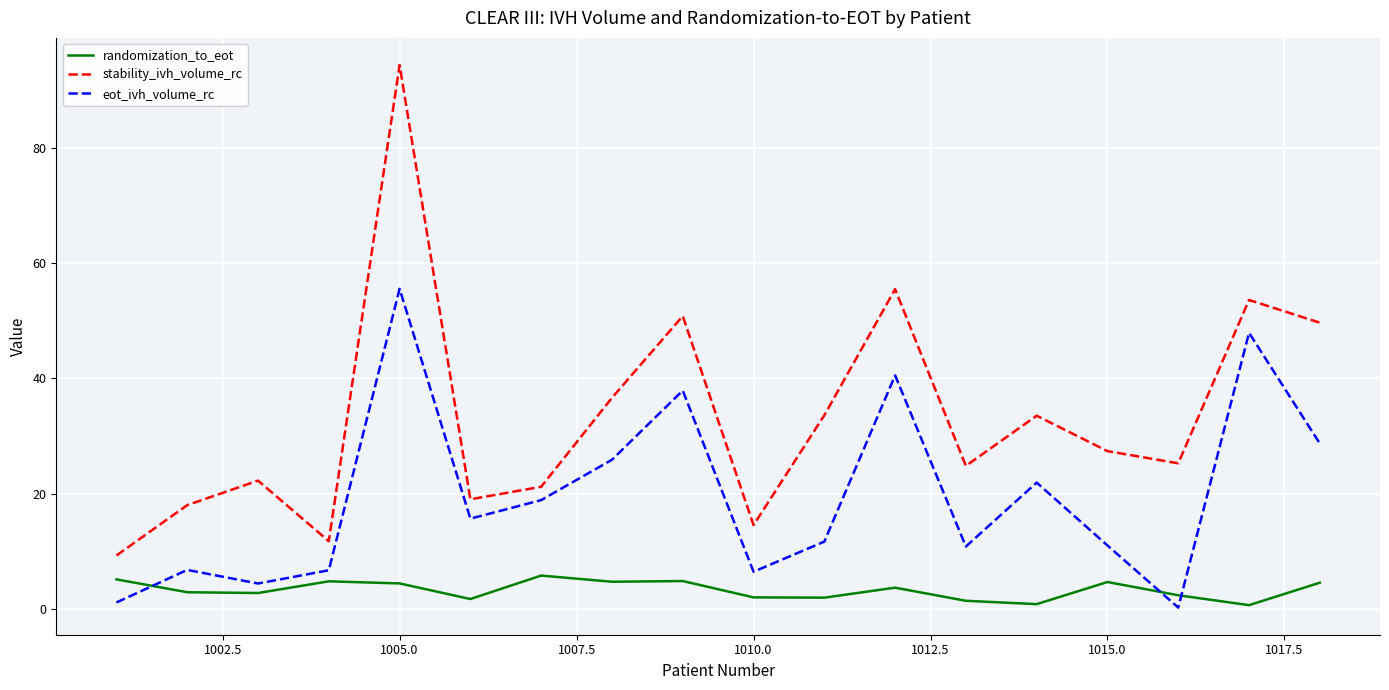

Which series has the largest total across all categories?

stability_ivh_volume_rc